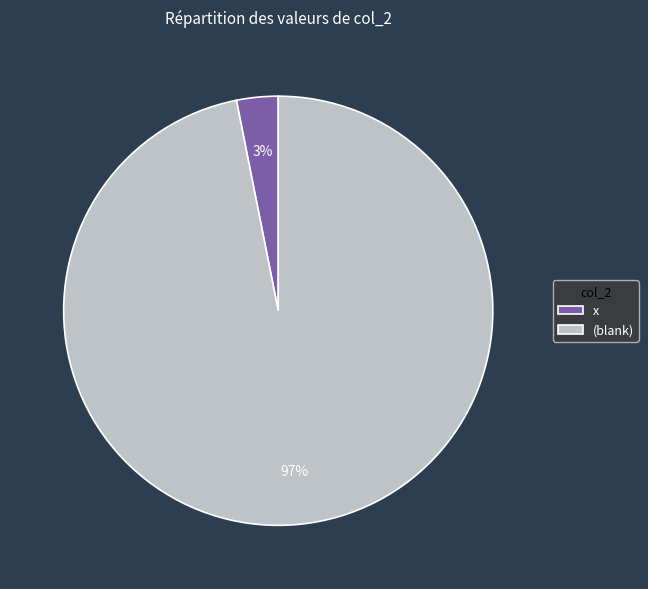

Does x represent more than half of the total?

No